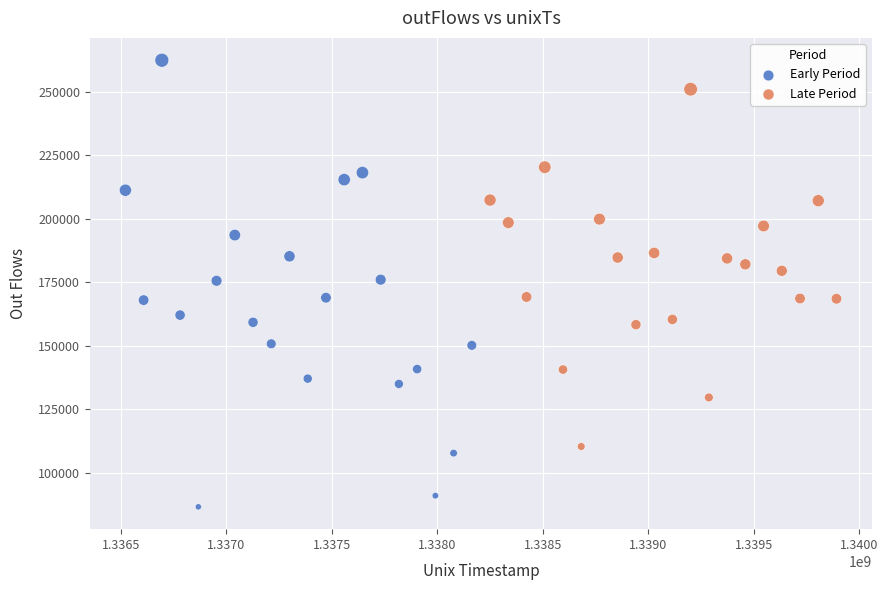

Which series reaches the minimum Y coordinate?

Early Period